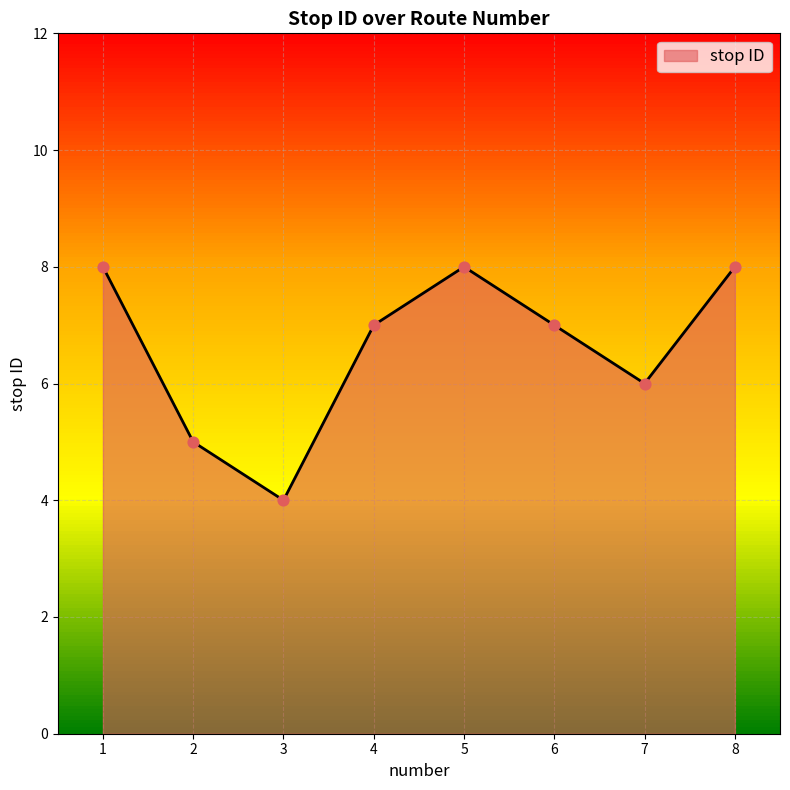

What is the ratio of the value at 8 to the value at 4?

1.1